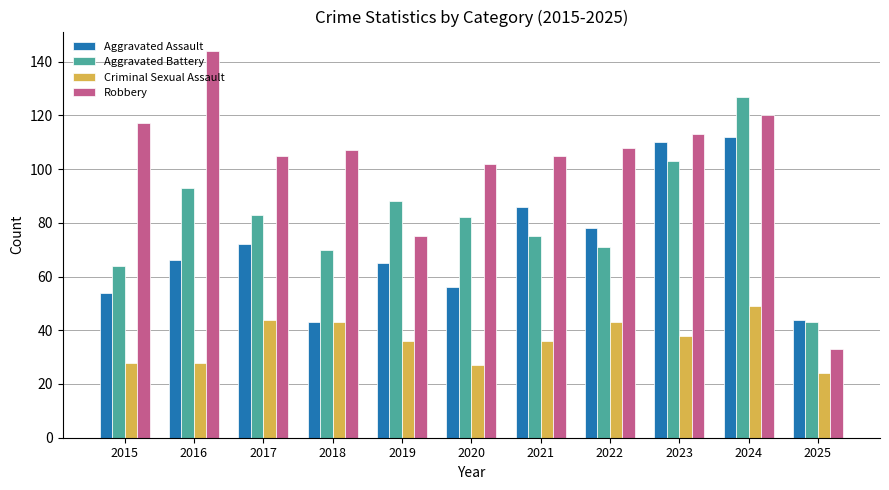

Which category has the lowest value across all series?

2025